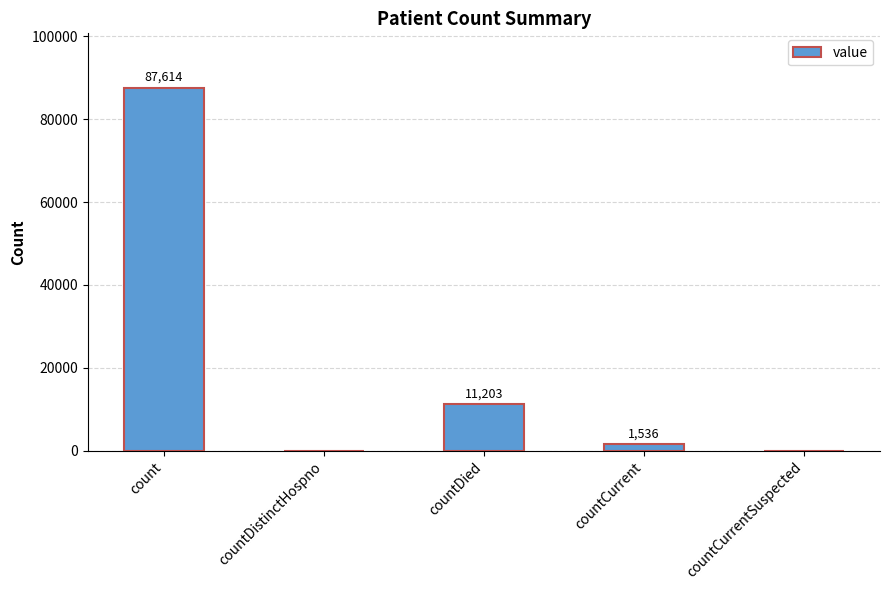

Where does the data first go above 1536?

count